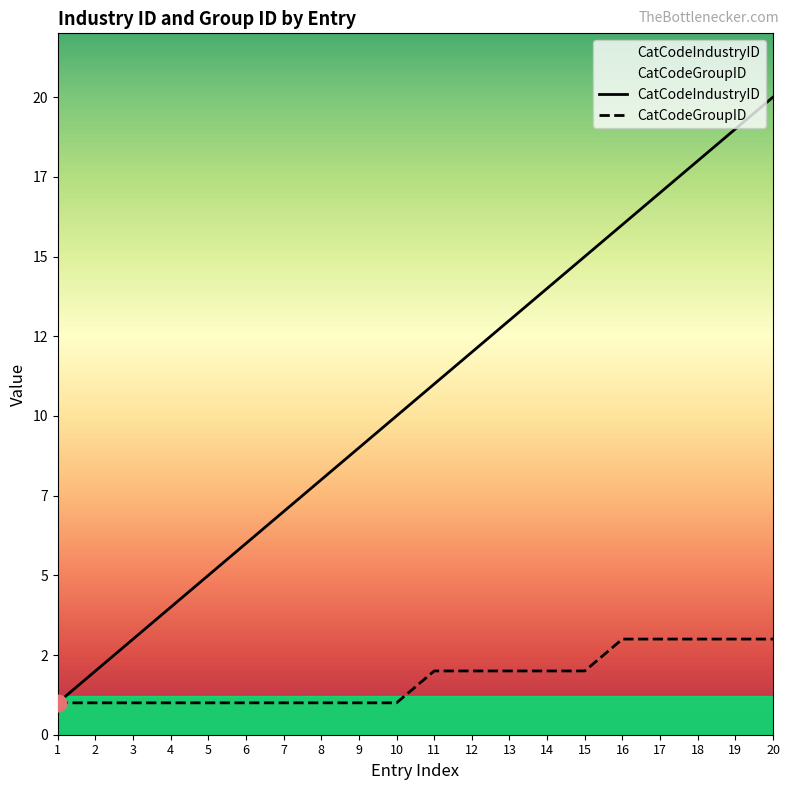

What is the sum of the CatCodeGroupID values at 19 and 12?

5